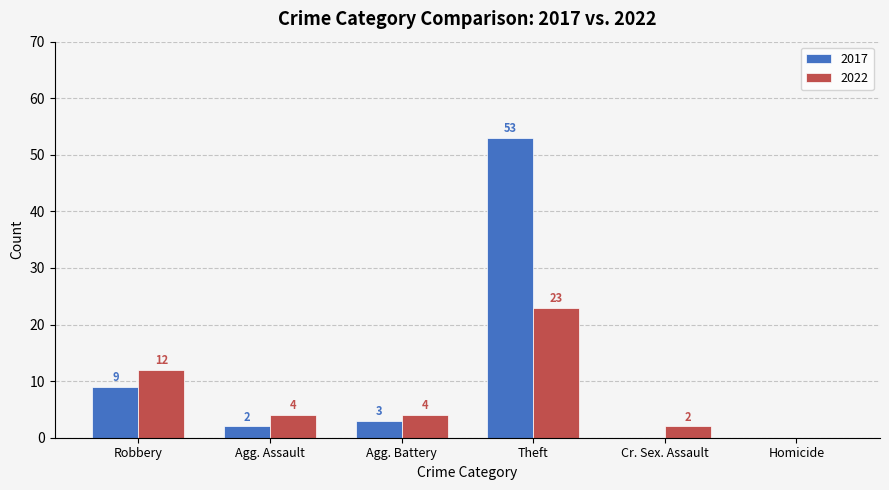

Which series changed the most between Agg. Assault and Homicide?

2022